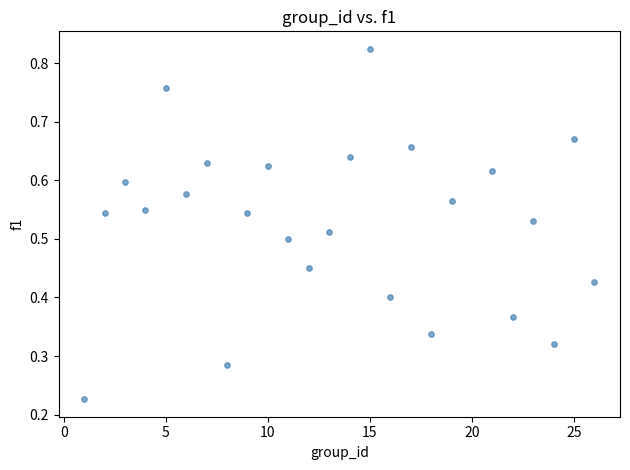

What is the range of X values (max minus min)?

25.0